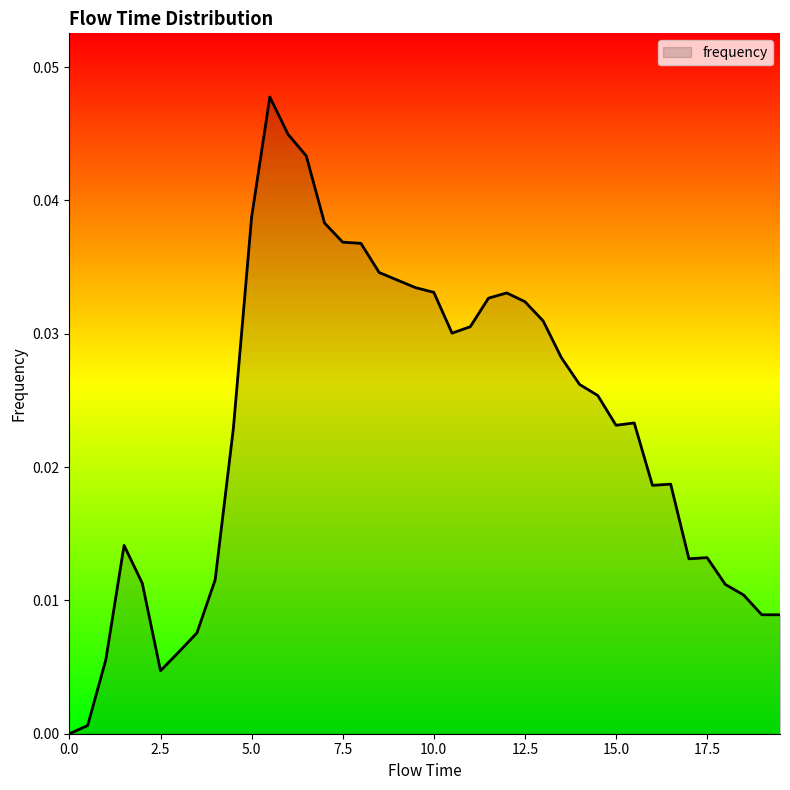

How many lines are shown in the chart?

1